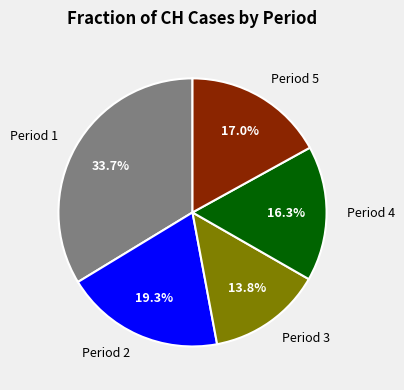

What is the ratio of the value at Period 3 to the value at Period 5?

0.8